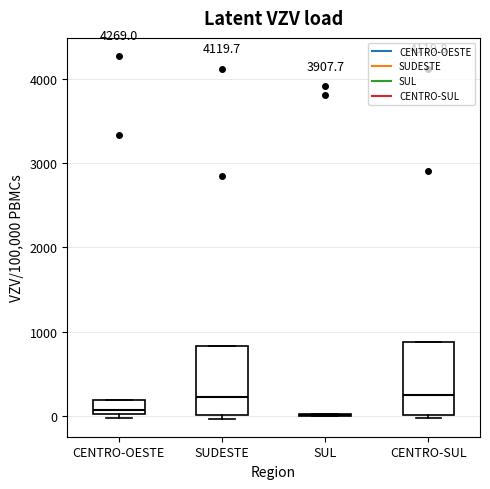

Reading left to right, read every box against the y-axis: the position of its median line, the range the box covers, and the ends of its whiskers. The values are not printed on the chart, so give them approximately, as read against the axis.

CENTRO-OESTE: median 100, box 0 to 200, whiskers 0 (just below the box's lower edge) to 200
SUDESTE: median 200, box 0 to 800, whiskers 0 (just below the box's lower edge) to 800
SUL: box collapsed to a line at 0, whiskers 0 to 0
CENTRO-SUL: median 200, box 0 to 900, whiskers 0 (just below the box's lower edge) to 900